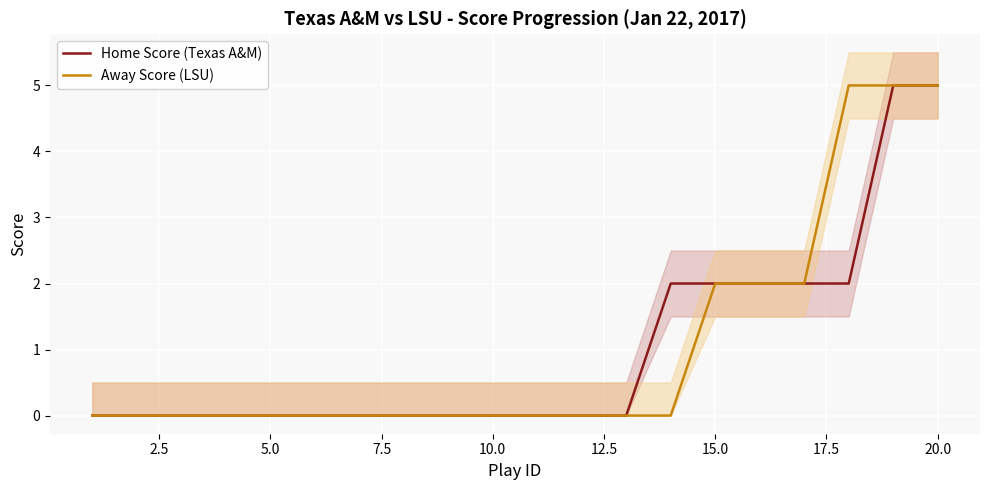

The Away Score (LSU) series shows -3 at 10.0. True or false?

False